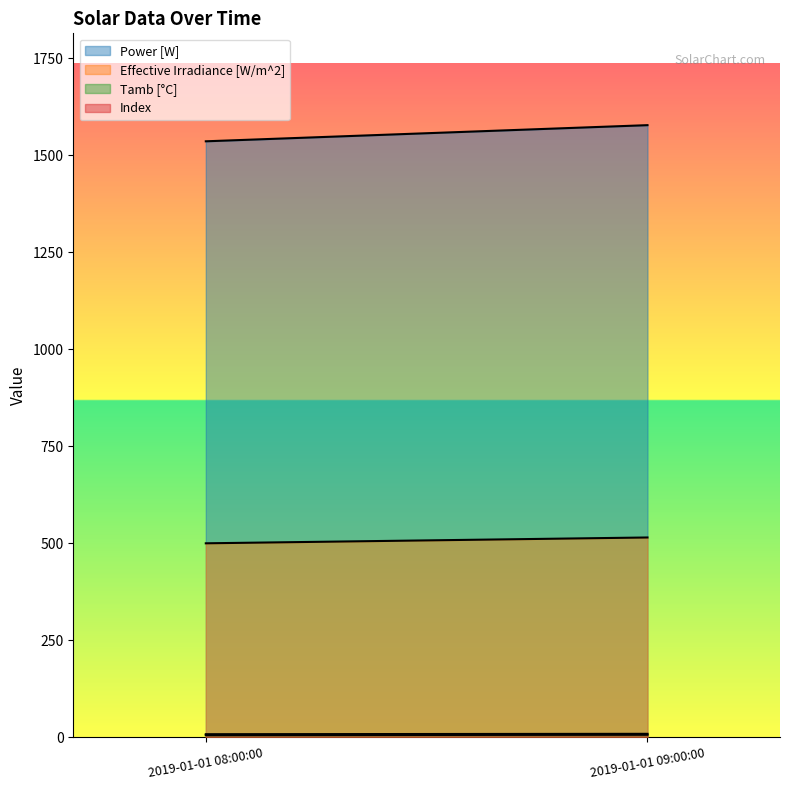

How many distinct data groups are displayed?

4